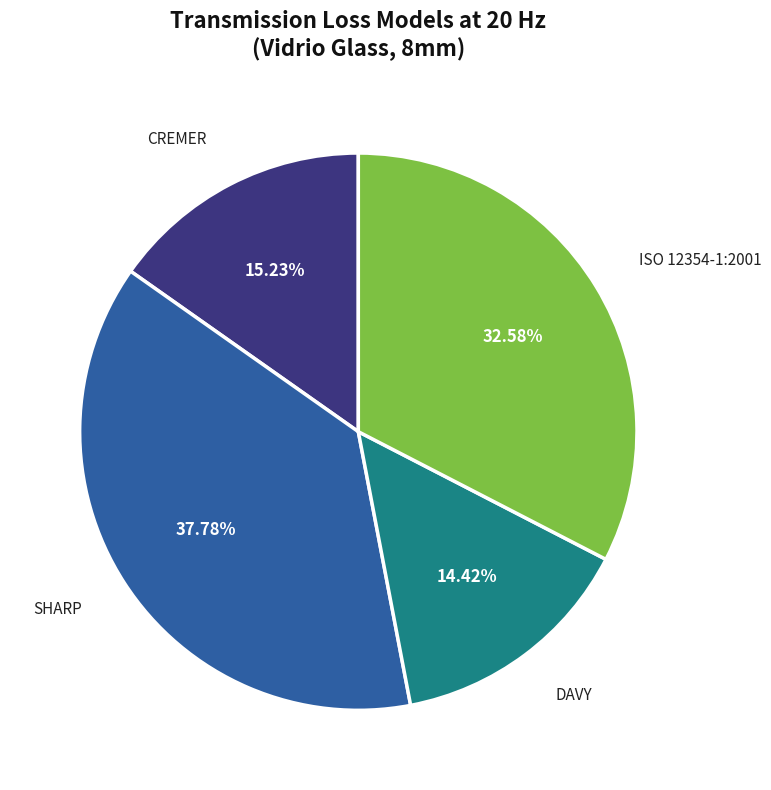

How many segments does this pie chart have?

4